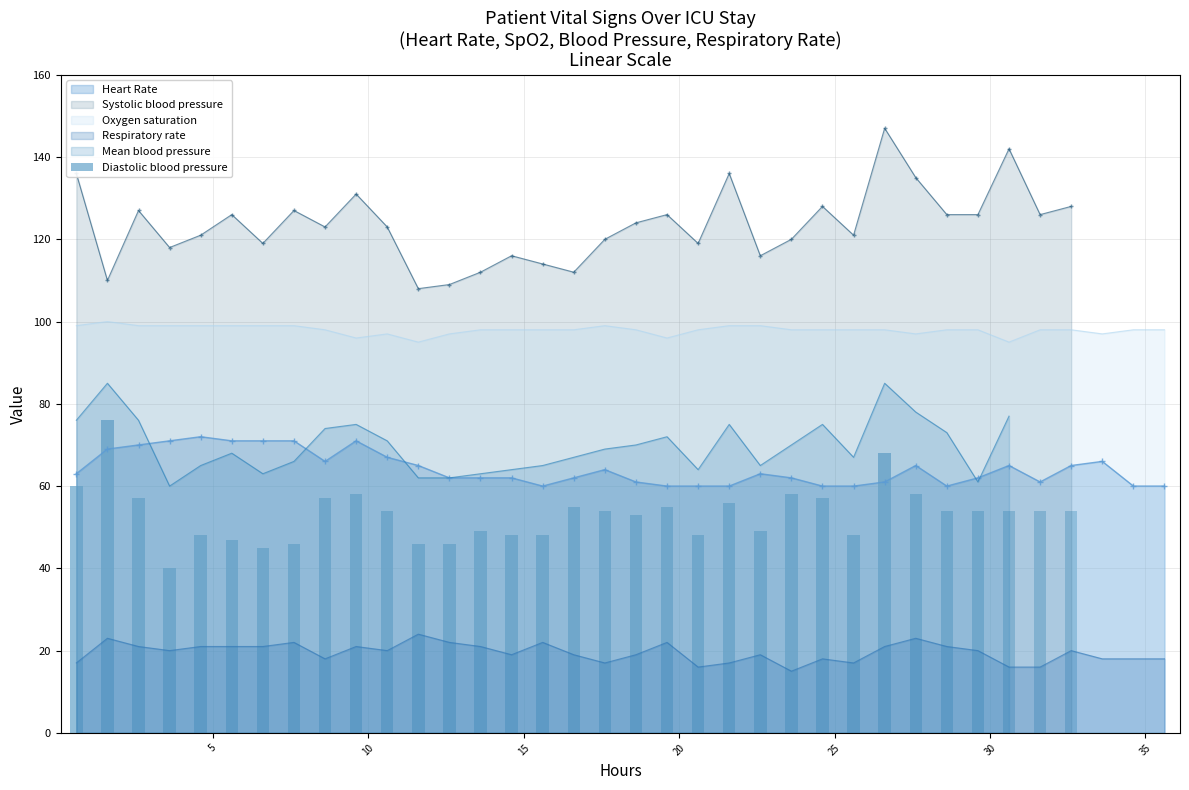

True or false: Heart Rate and Oxygen saturation intersect in this chart.

False